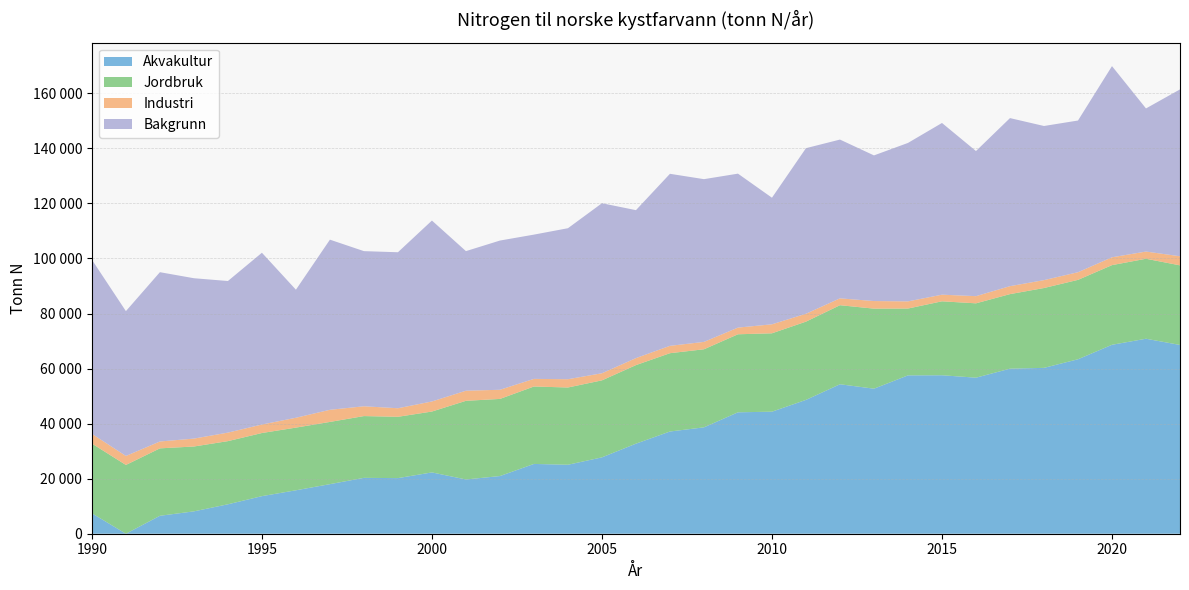

Reading right to left, list all the values displayed in this chart.

Akvakultur: 2022=68580	2021=70838	2020=68643	2019=63379	2018=60256	2017=59962	2016=56691	2015=57569	2014=57530	2013=52691	2012=54300	2011=48620	2010=44336	2009=44112	2008=38648	2007=37134	2006=32719	2005=27744	2004=25058	2003=25354	2002=20951	2001=19711	2000=22275	1999=20201	1998=20300	1997=18010	1996=15781	1995=13653	1994=10692	1993=8126	1992=6518	1991=0	1990=7422
Jordbruk: 2022=28915	2021=29057	2020=28935	2019=28846	2018=29006	2017=27085	2016=27010	2015=26865	2014=24279	2013=29078	2012=28718	2011=28430	2010=28477	2009=28347	2008=28361	2007=28449	2006=28539	2005=27974	2004=28068	2003=28127	2002=28023	2001=28574	2000=22115	1999=22279	1998=22441	1997=22605	1996=22770	1995=22932	1994=22947	1993=23560	1992=24497	1991=24985	1990=25330
Industri: 2022=3307	2021=2616	2020=2851	2019=2781	2018=2870	2017=2894	2016=2608	2015=2411	2014=2601	2013=2760	2012=2497	2011=2866	2010=3267	2009=2427	2008=2681	2007=2677	2006=2546	2005=2579	2004=3011	2003=2773	2002=3324	2001=3670	2000=3662	1999=3109	1998=3559	1997=4408	1996=3582	1995=3088	1994=3094	1993=2876	1992=2498	1991=3266	1990=3542
Bakgrunn: 2022=60620	2021=51992	2020=69447	2019=55107	2018=55995	2017=61053	2016=52718	2015=62379	2014=57563	2013=52911	2012=57679	2011=60150	2010=45987	2009=55927	2008=59120	2007=62497	2006=53746	2005=61769	2004=54851	2003=52409	2002=54209	2001=50710	2000=65721	1999=56669	1998=56360	1997=61809	1996=46515	1995=62405	1994=55076	1993=58257	1992=61502	1991=52614	1990=63245